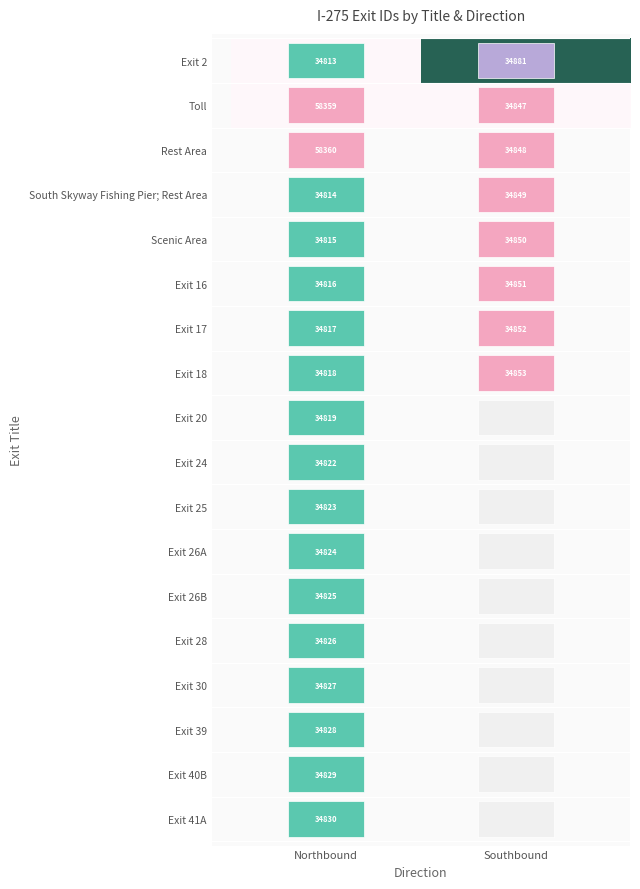

Which category has the highest value in the Toll series?

Northbound